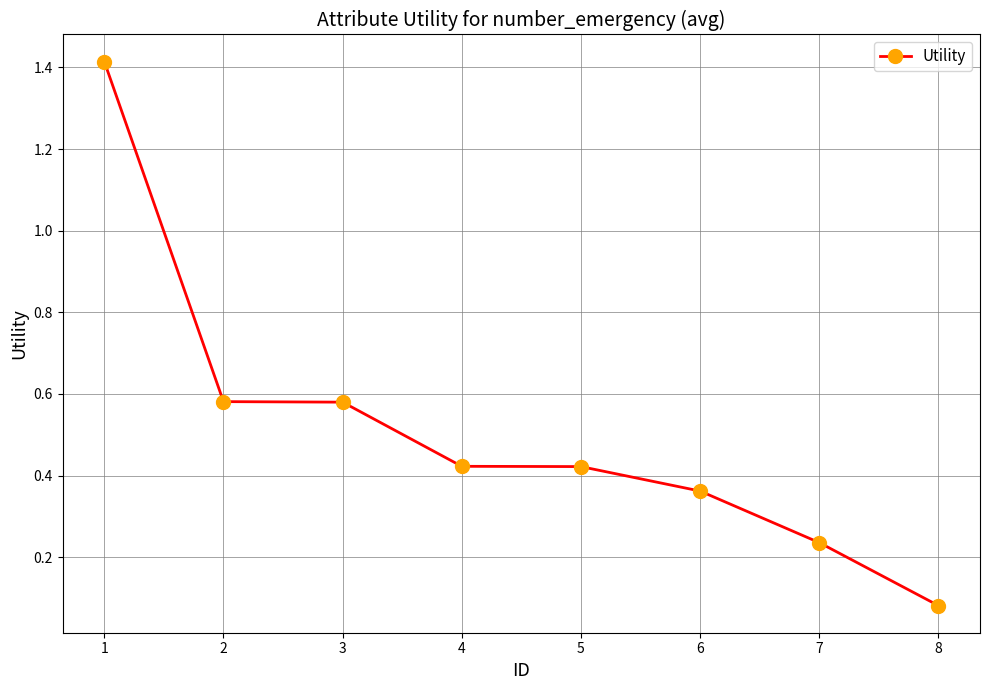

True or false: the data shows 0.2 at 2.

False